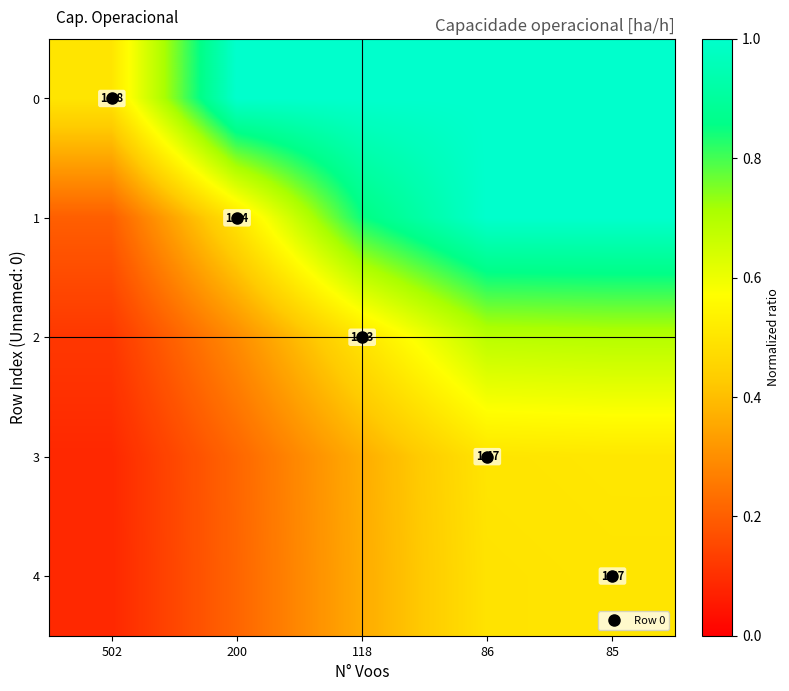

How many data points does each series have?

5